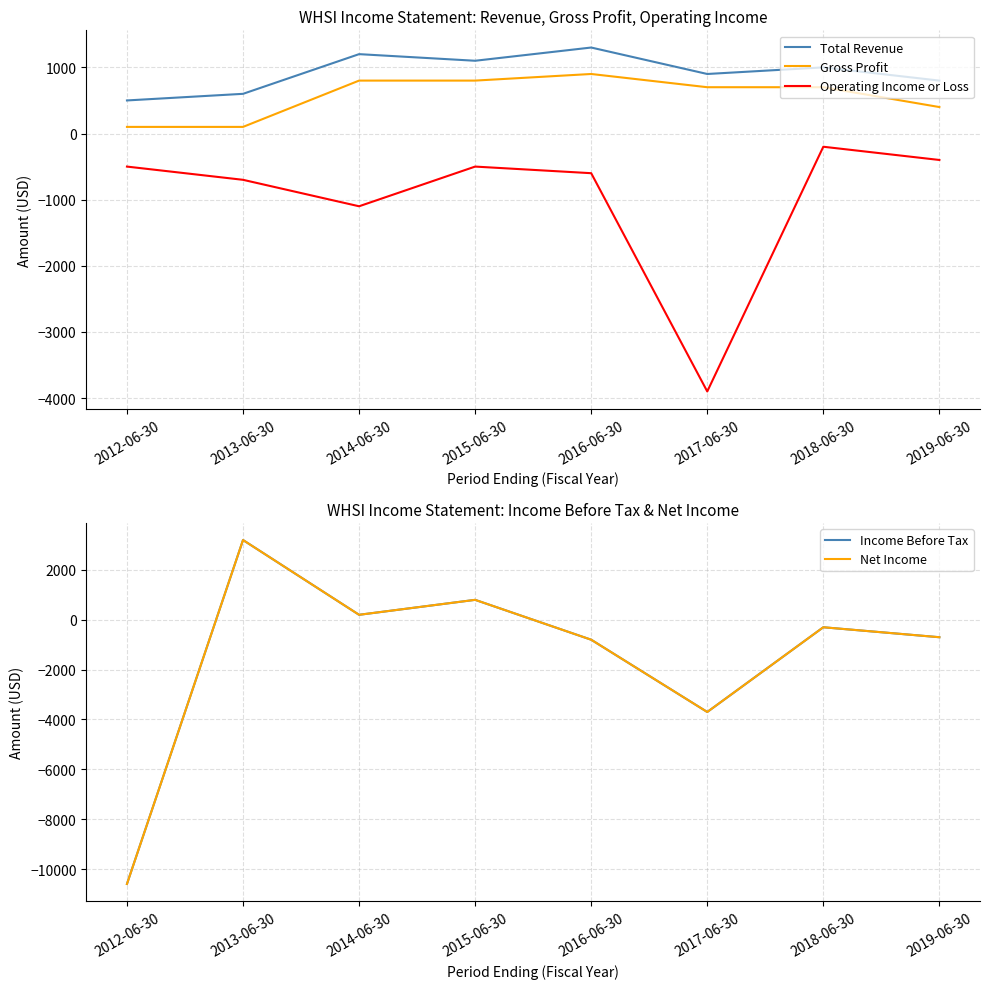

What is the sum of the Net Income values at 2012-06-30 and 2019-06-30?

-11300